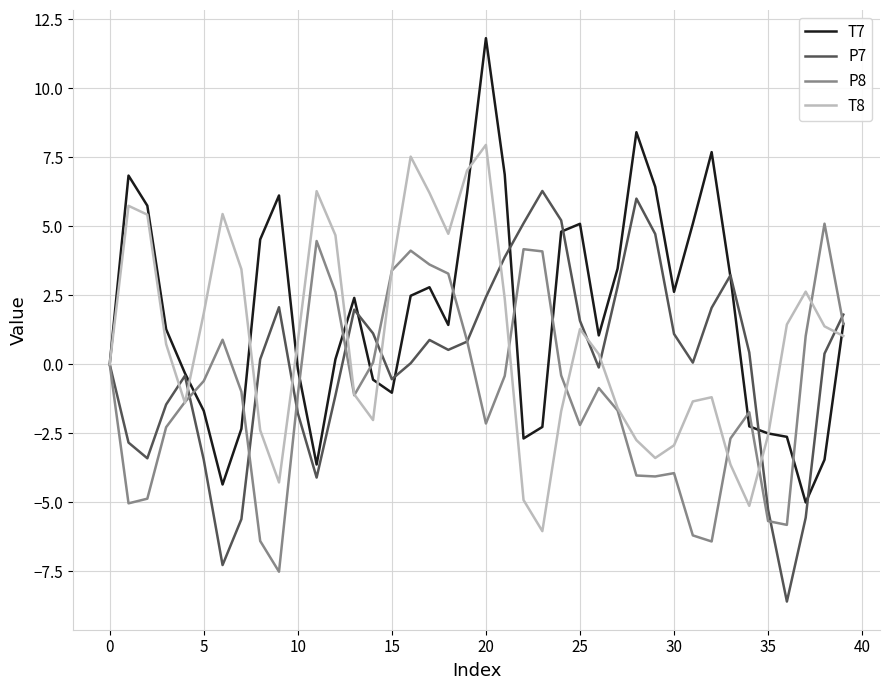

What is the difference between the maximum and minimum values in the T8 series?

14.0